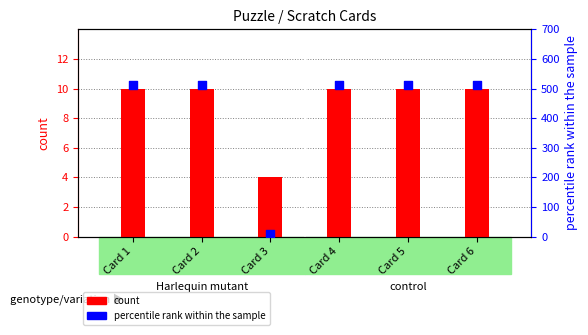

What is the total value across all series at Card 3?

12